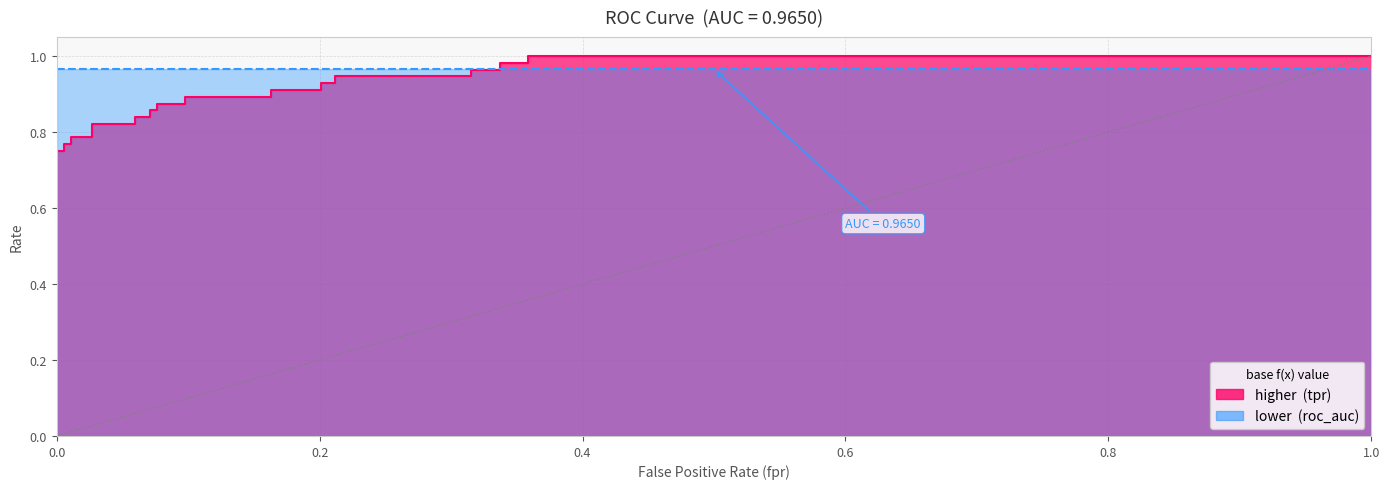

How many lines are shown in the chart?

1